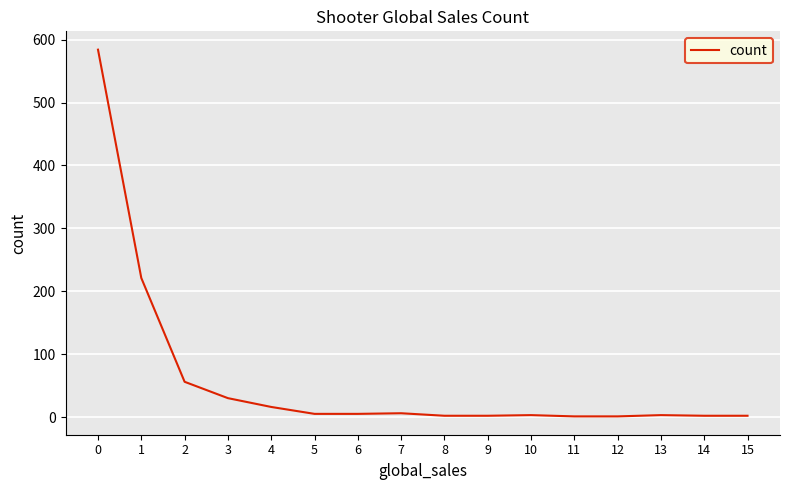

What is the maximum value shown in the chart?

584